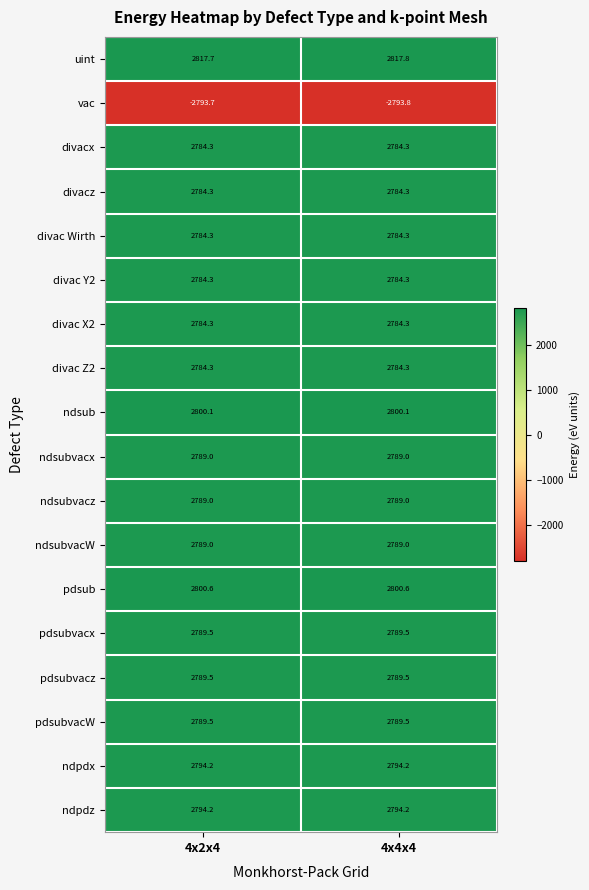

What is the minimum value shown in the chart?

-2793.8